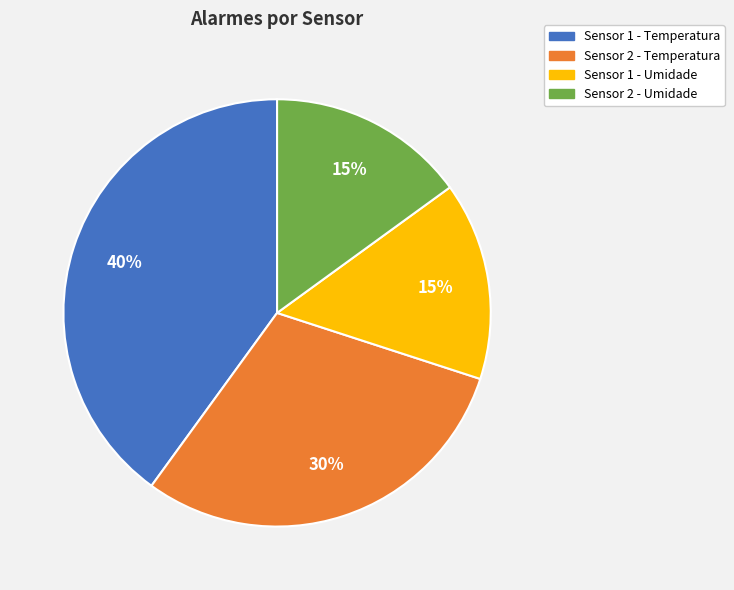

True or false: Sensor 1 - Temperatura accounts for 28% of the total.

False